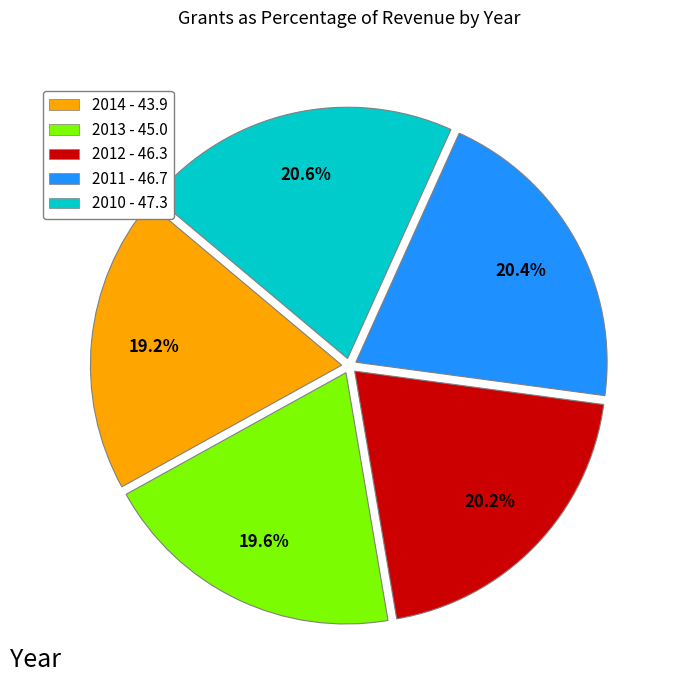

Approximately how many times larger is the value at 2012 compared to 2013?

1.0